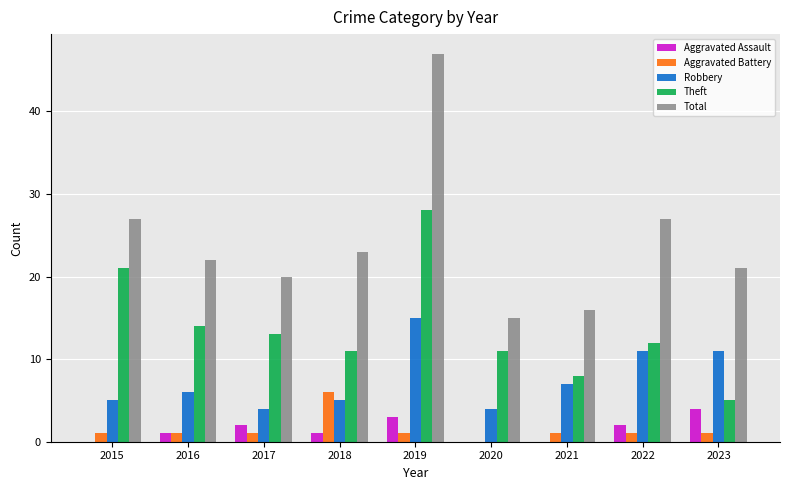

What is the sum of all Aggravated Assault values?

13